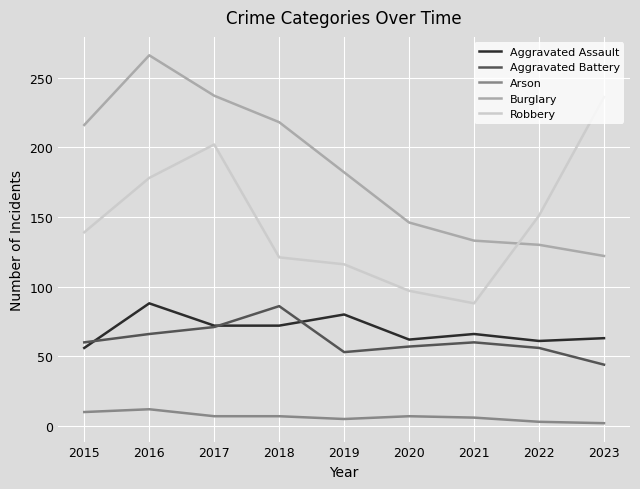

At how many categories does at least one series exceed 76?

9